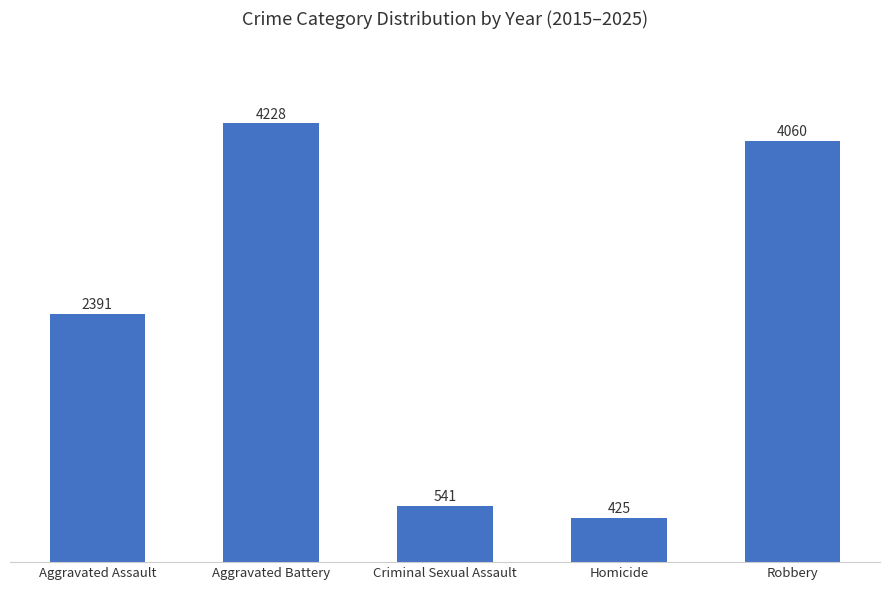

Rank the categories by value from highest to lowest.

Aggravated Battery, Robbery, Aggravated Assault, Criminal Sexual Assault, Homicide